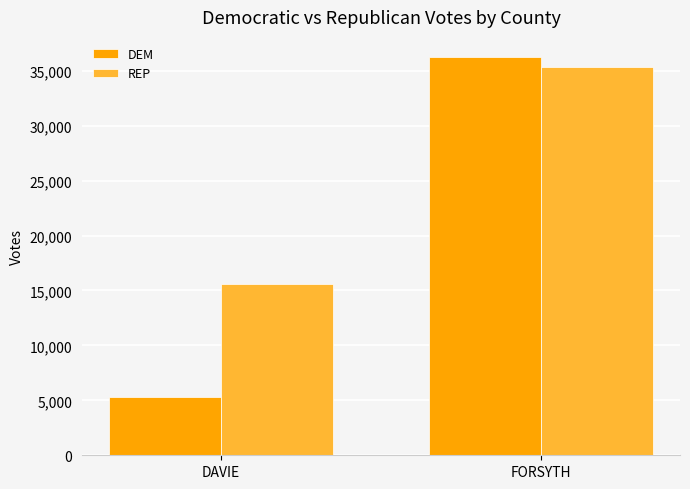

How many series are shown in this chart?

2